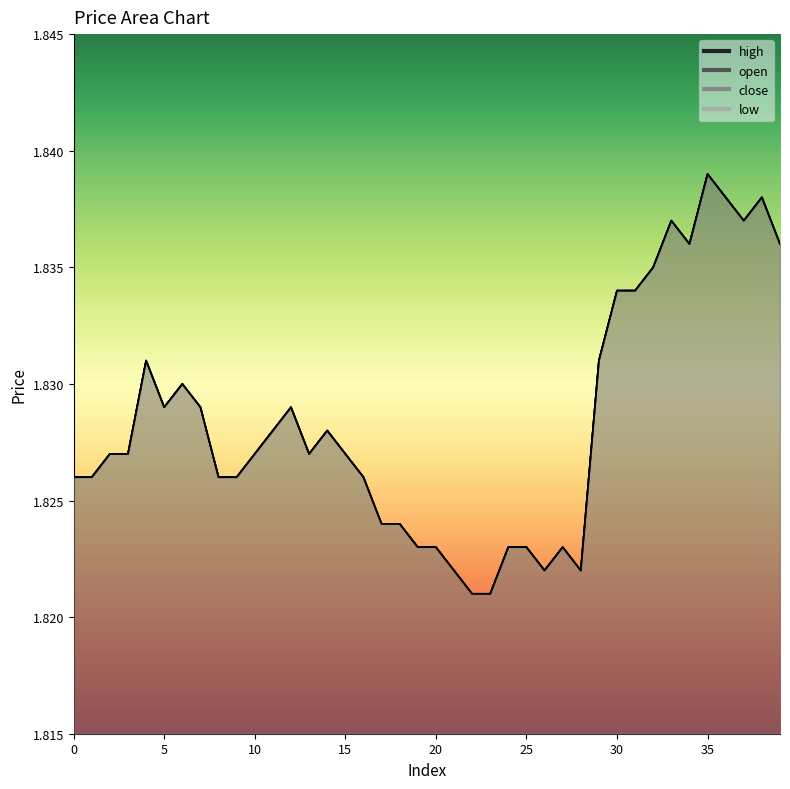

Reading left to right, extract all data points from this chart.

open: 1.8	1.8	1.8	1.8	1.8	1.8	1.8	1.8	1.8	1.8	1.8	1.8	1.8	1.8	1.8	1.8	1.8	1.8	1.8	1.8	1.8	1.8	1.8	1.8	1.8	1.8	1.8	1.8	1.8	1.8	1.8	1.8	1.8	1.8	1.8	1.8	1.8	1.8	1.8	1.8
close: 1.8	1.8	1.8	1.8	1.8	1.8	1.8	1.8	1.8	1.8	1.8	1.8	1.8	1.8	1.8	1.8	1.8	1.8	1.8	1.8	1.8	1.8	1.8	1.8	1.8	1.8	1.8	1.8	1.8	1.8	1.8	1.8	1.8	1.8	1.8	1.8	1.8	1.8	1.8	1.8
high: 1.8	1.8	1.8	1.8	1.8	1.8	1.8	1.8	1.8	1.8	1.8	1.8	1.8	1.8	1.8	1.8	1.8	1.8	1.8	1.8	1.8	1.8	1.8	1.8	1.8	1.8	1.8	1.8	1.8	1.8	1.8	1.8	1.8	1.8	1.8	1.8	1.8	1.8	1.8	1.8
low: 1.8	1.8	1.8	1.8	1.8	1.8	1.8	1.8	1.8	1.8	1.8	1.8	1.8	1.8	1.8	1.8	1.8	1.8	1.8	1.8	1.8	1.8	1.8	1.8	1.8	1.8	1.8	1.8	1.8	1.8	1.8	1.8	1.8	1.8	1.8	1.8	1.8	1.8	1.8	1.8